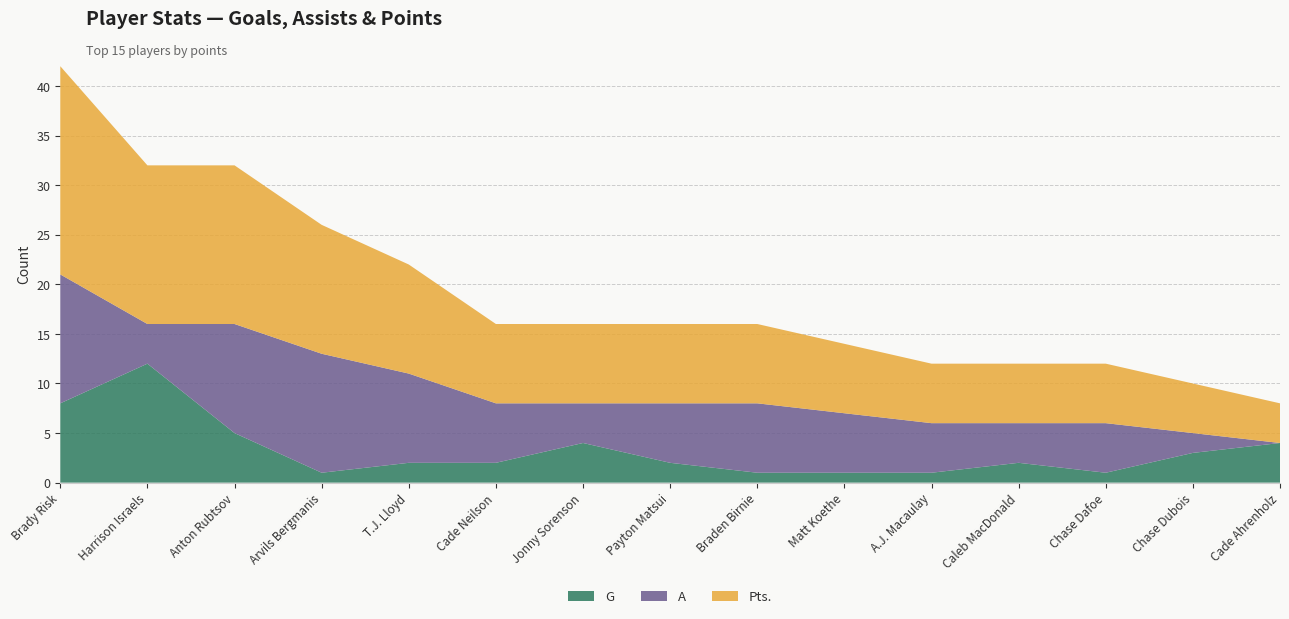

Reading right to left, transcribe all the data shown in this chart.

G: Cade Ahrenholz=4	Chase Dubois=3	Chase Dafoe=1	Caleb MacDonald=2	A.J. Macaulay=1	Matt Koethe=1	Braden Birnie=1	Payton Matsui=2	Jonny Sorenson=4	Cade Neilson=2	T.J. Lloyd=2	Arvils Bergmanis=1	Anton Rubtsov=5	Harrison Israels=12	Brady Risk=8
A: Cade Ahrenholz=0	Chase Dubois=2	Chase Dafoe=5	Caleb MacDonald=4	A.J. Macaulay=5	Matt Koethe=6	Braden Birnie=7	Payton Matsui=6	Jonny Sorenson=4	Cade Neilson=6	T.J. Lloyd=9	Arvils Bergmanis=12	Anton Rubtsov=11	Harrison Israels=4	Brady Risk=13
Pts.: Cade Ahrenholz=4	Chase Dubois=5	Chase Dafoe=6	Caleb MacDonald=6	A.J. Macaulay=6	Matt Koethe=7	Braden Birnie=8	Payton Matsui=8	Jonny Sorenson=8	Cade Neilson=8	T.J. Lloyd=11	Arvils Bergmanis=13	Anton Rubtsov=16	Harrison Israels=16	Brady Risk=21